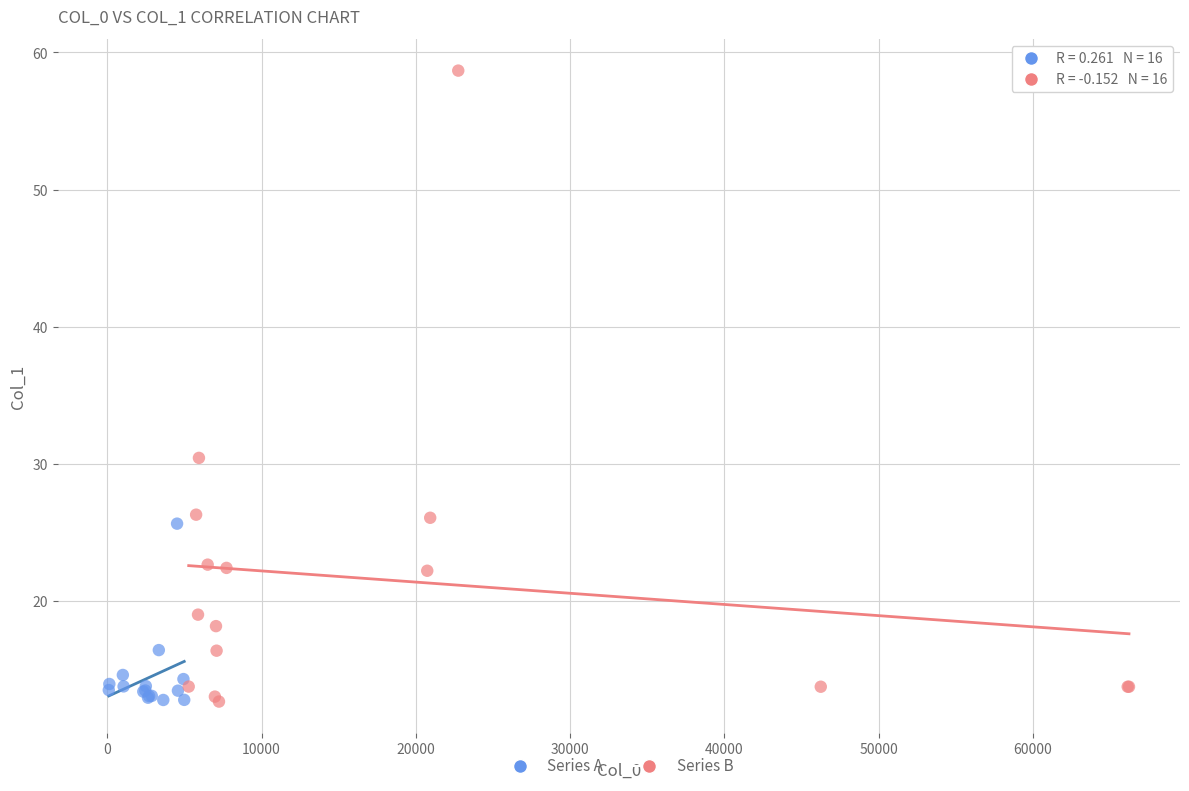

Which series contains the highest Y value?

Series B